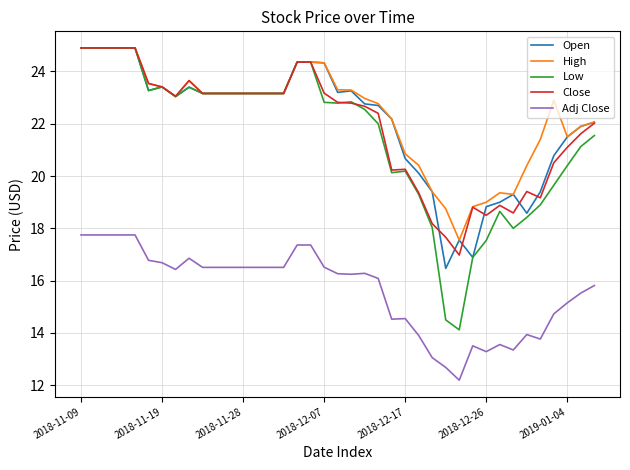

What is the minimum value for Close?

17.0